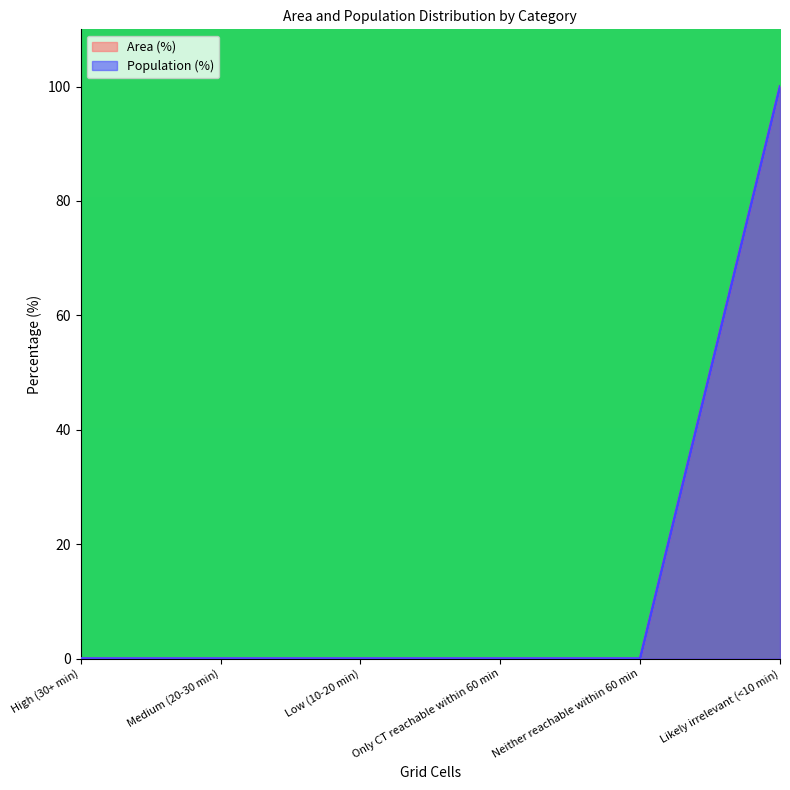

True or false: Population (%) and Area (%) cross at least once.

False